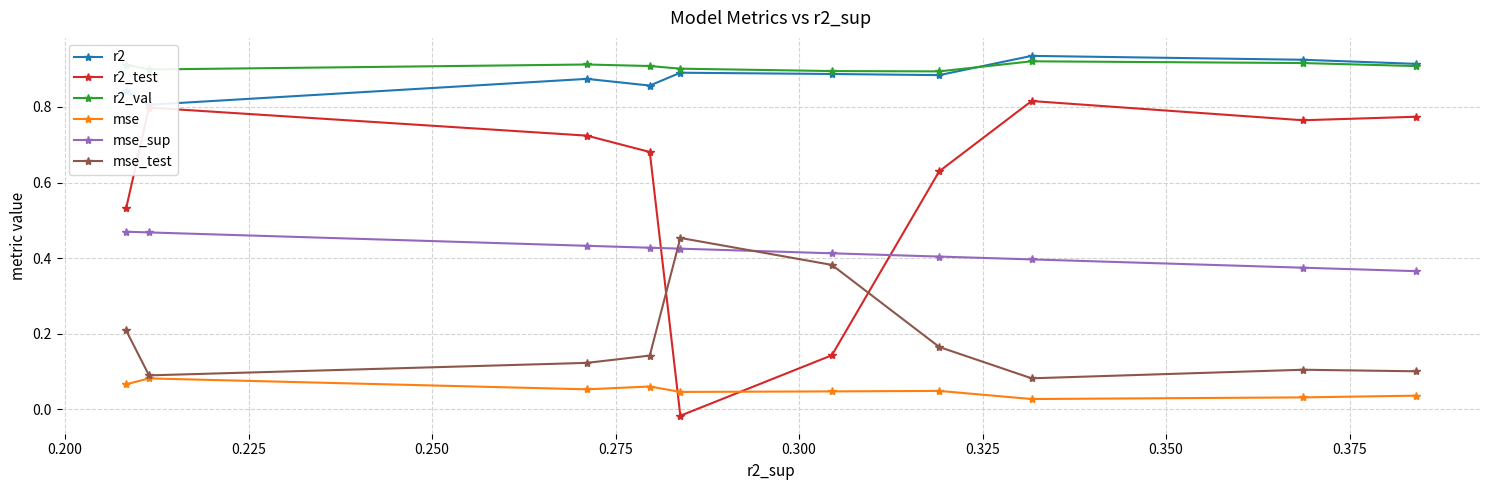

At how many categories does at least one series exceed 0?

10